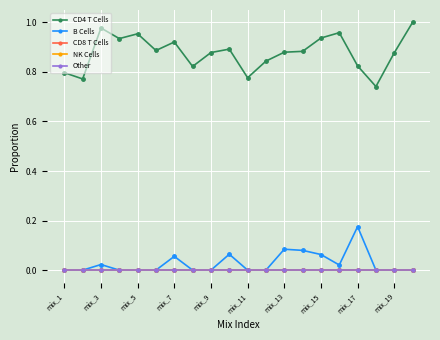

True or false: NK Cells has more than 2 points higher than both neighbors.

False